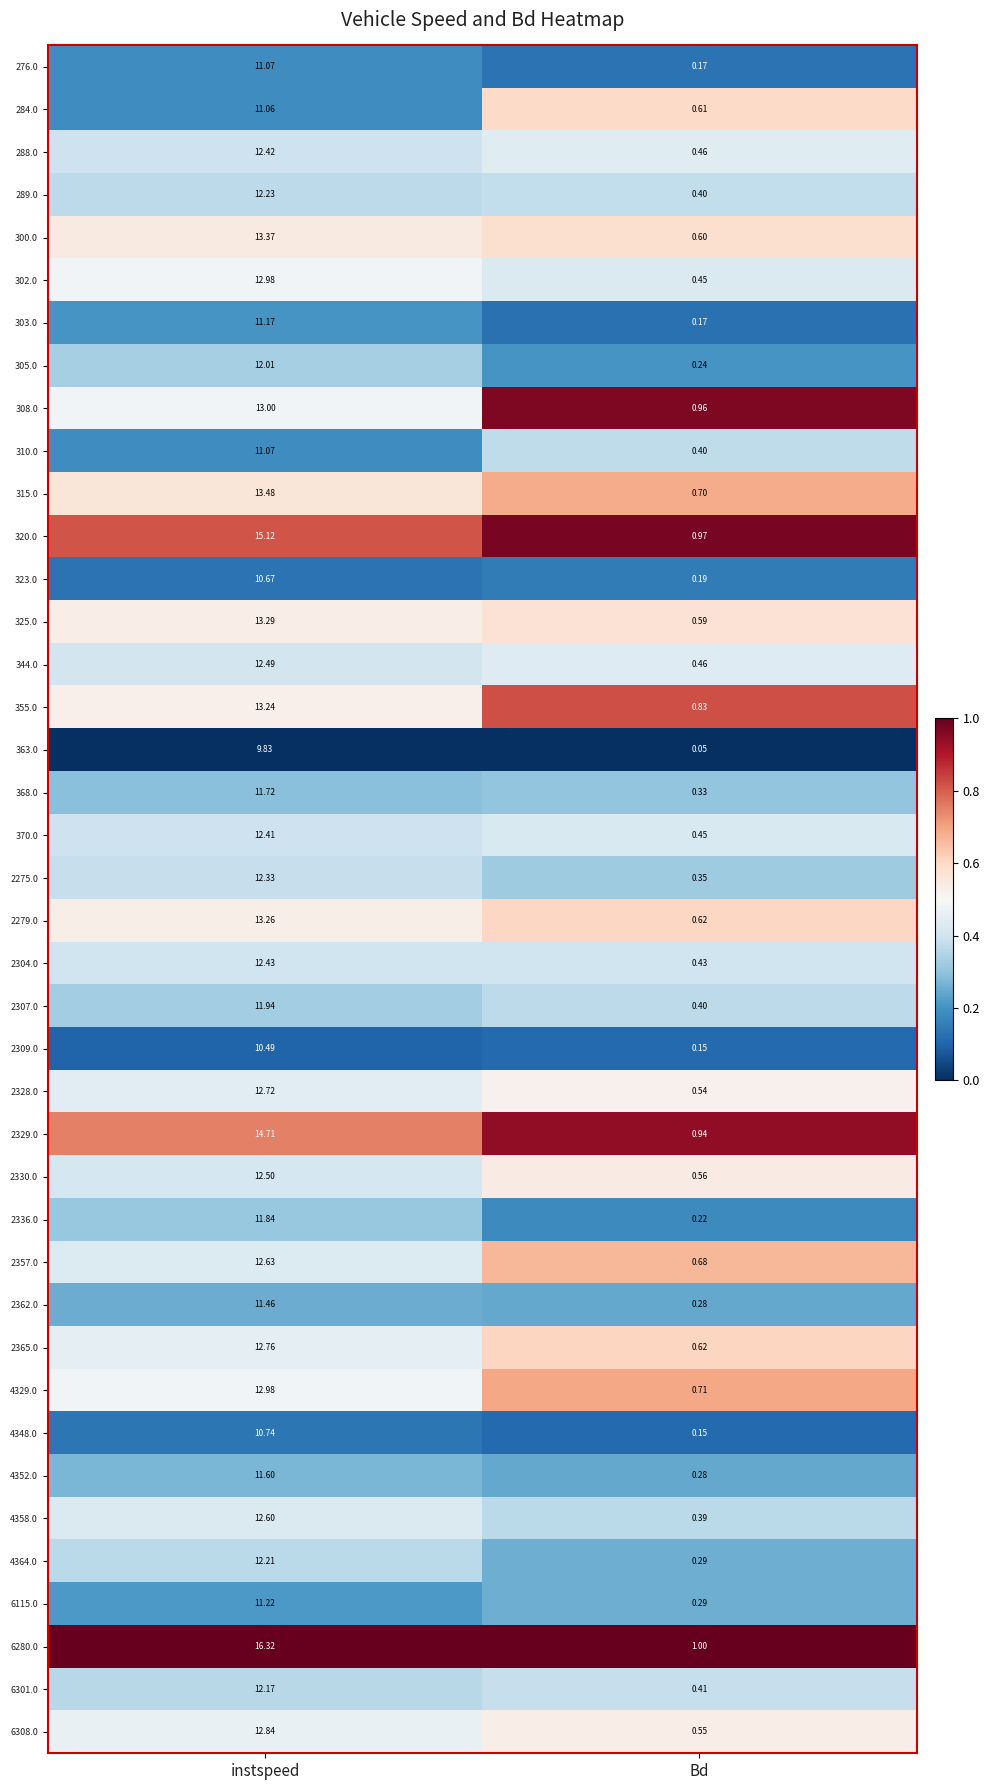

At which category is the sum across all series the highest?

instspeed